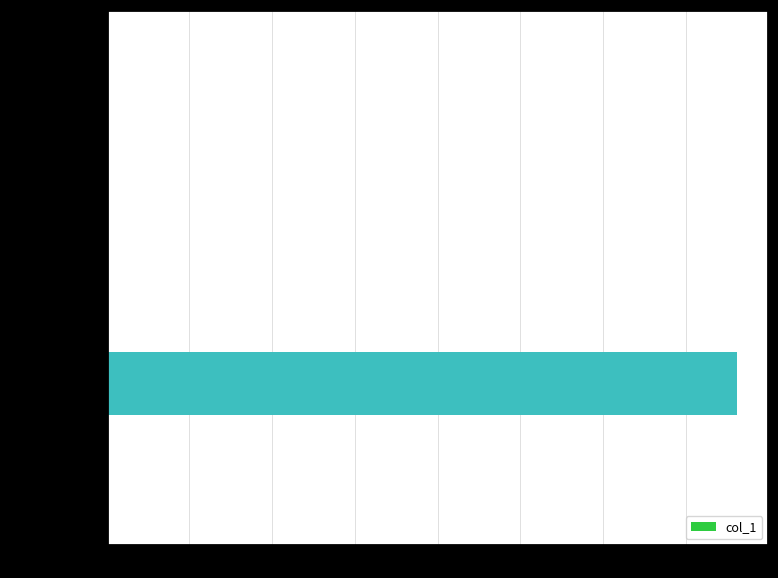

Are the bars grouped side by side (vs. stacked)?

No